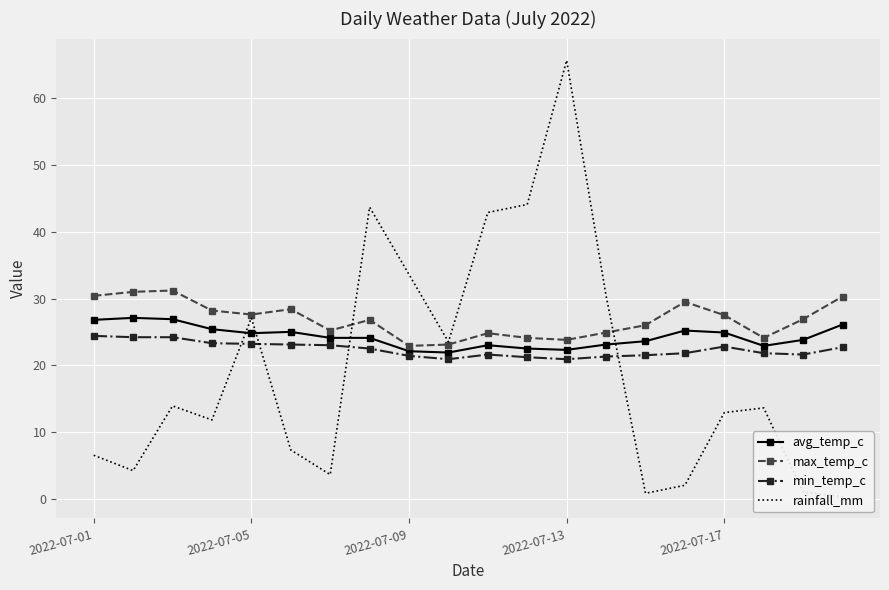

True or false: avg_temp_c has more than 1 interior local peaks.

True